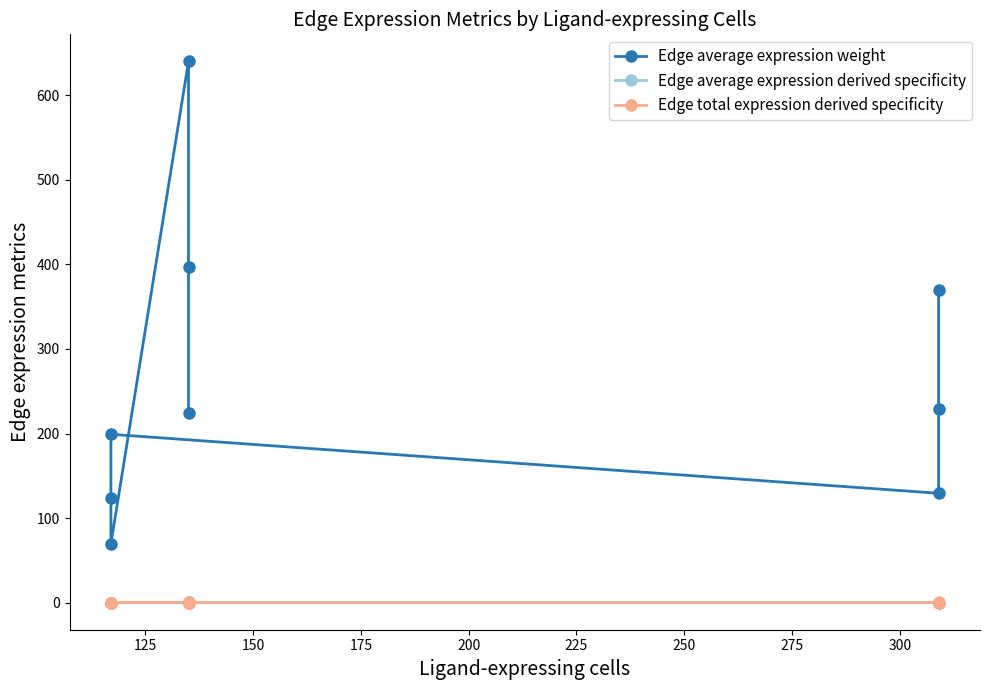

True or false: Edge average expression weight and Edge total expression derived specificity intersect in this chart.

False